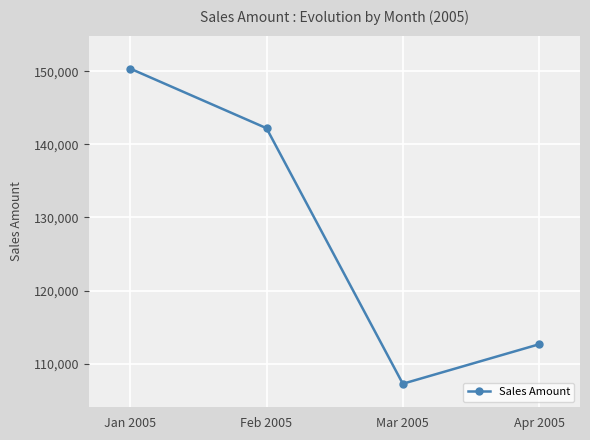

What is the difference between the maximum and minimum values?

43100